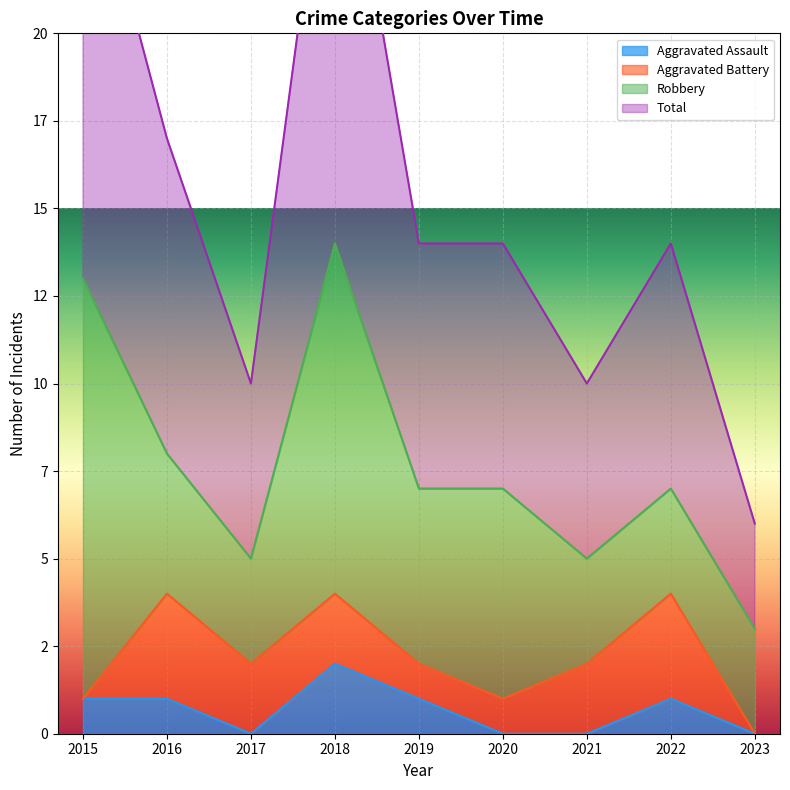

True or false: Total and Aggravated Assault cross at least once.

False